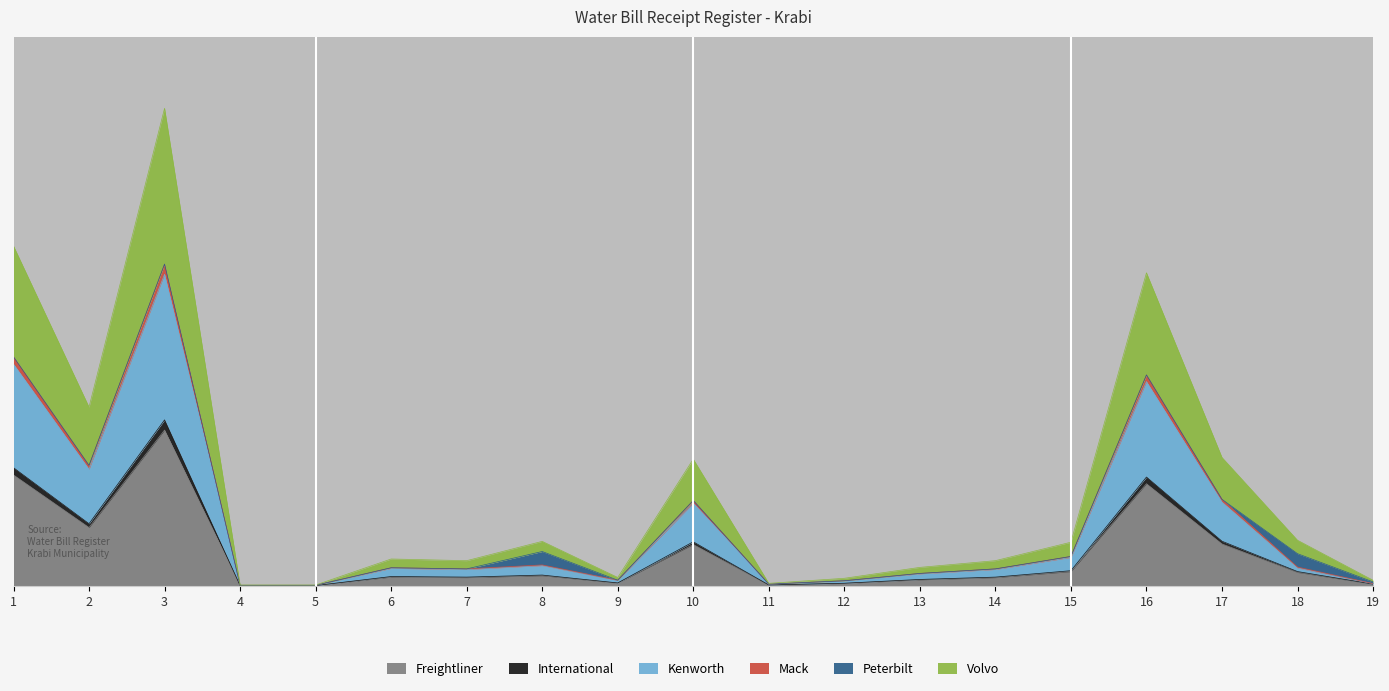

How many values in the Freightliner series exceed 119?

10